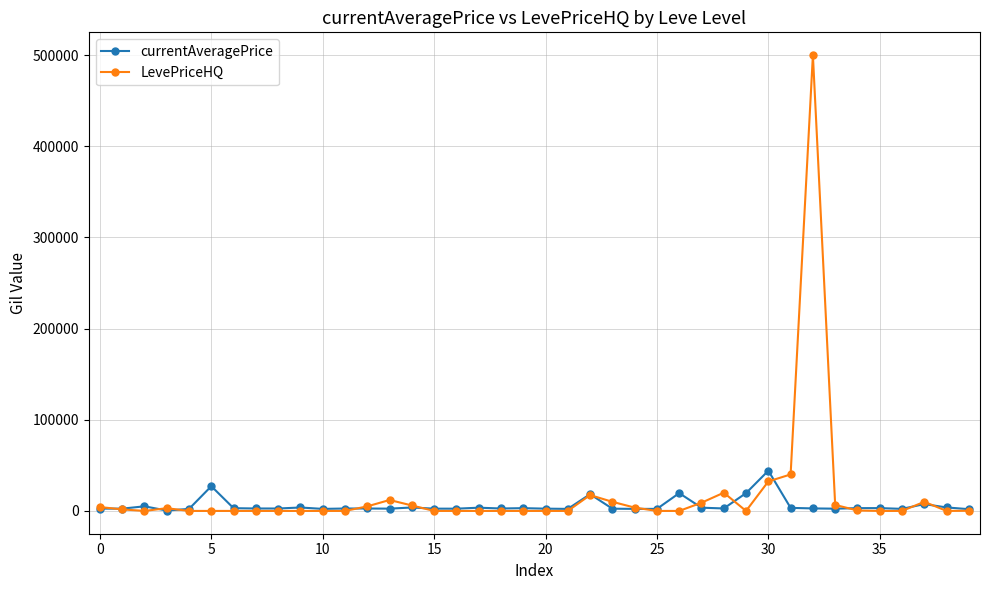

What is the highest value of the currentAveragePrice series?

44147.0